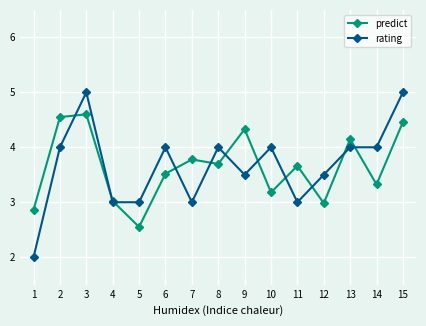

Is it true that predict equals 2.4 at 6?

False